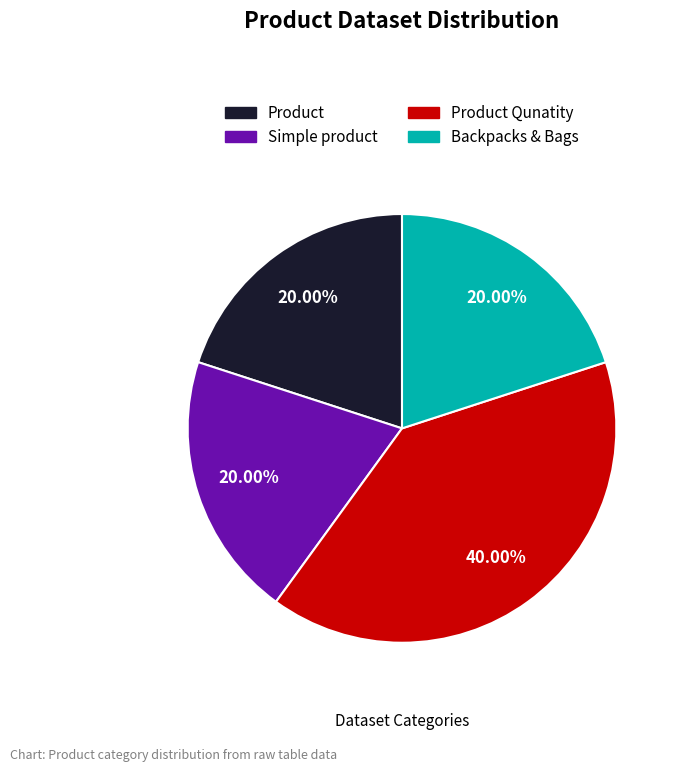

How many slices are in this pie chart?

4